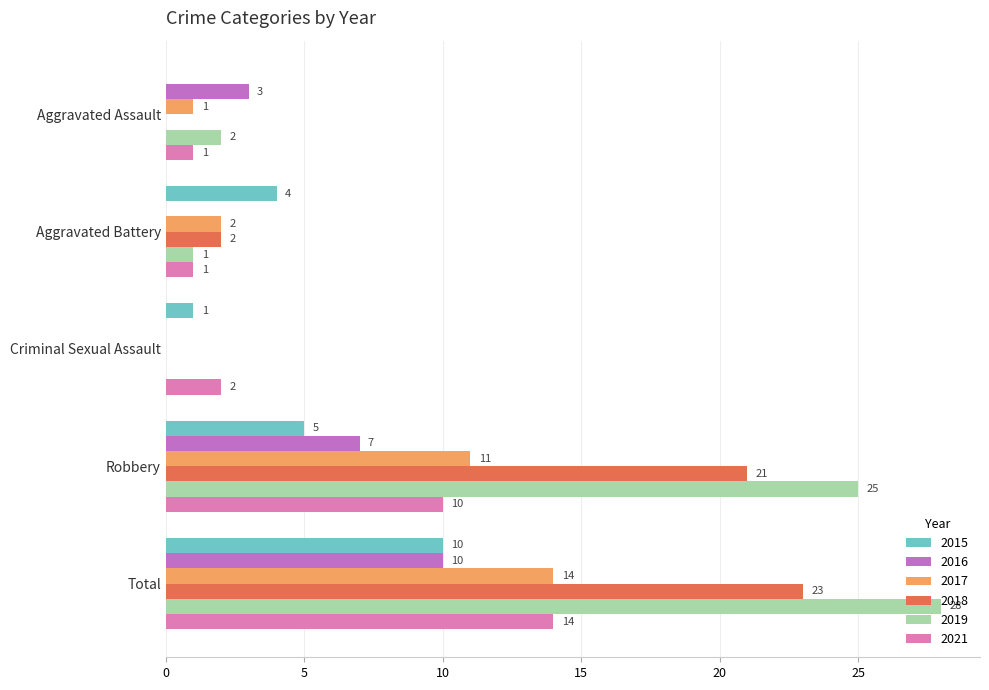

Between Aggravated Battery and Total, which is larger?

Total